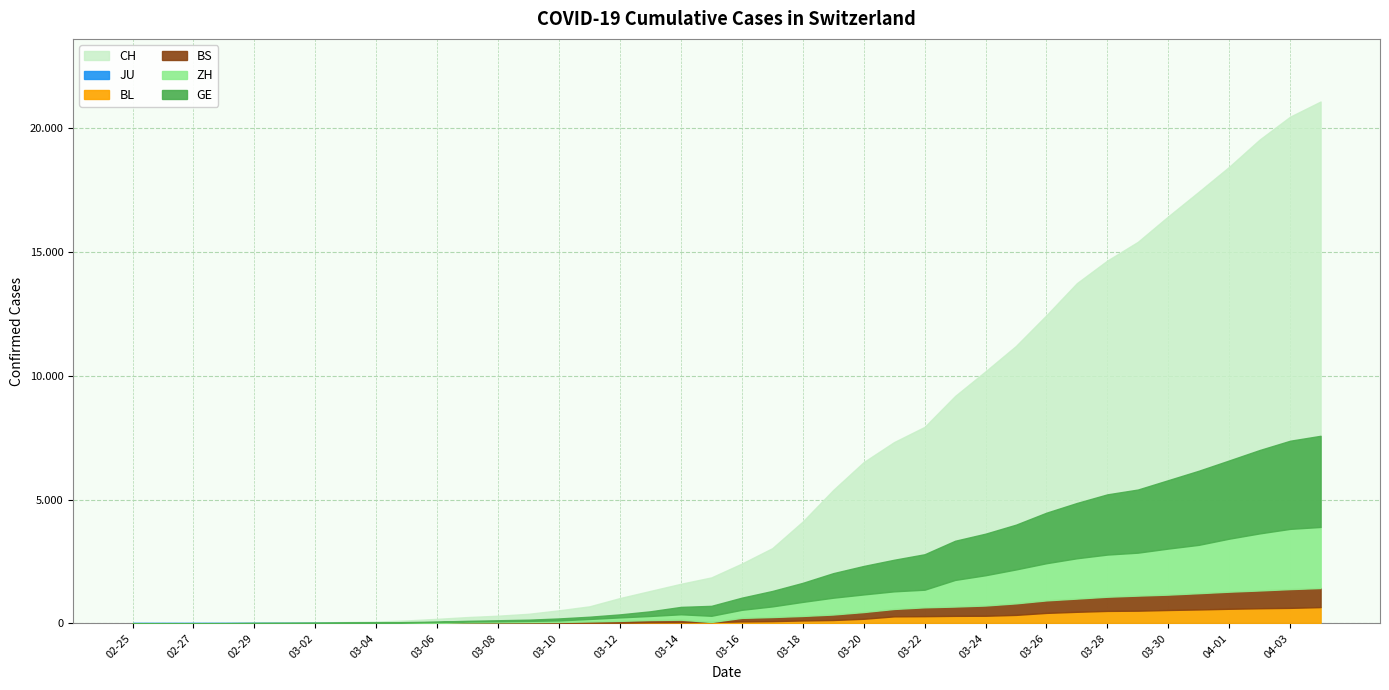

The BS series shows 10 at 2020-03-09. True or false?

False